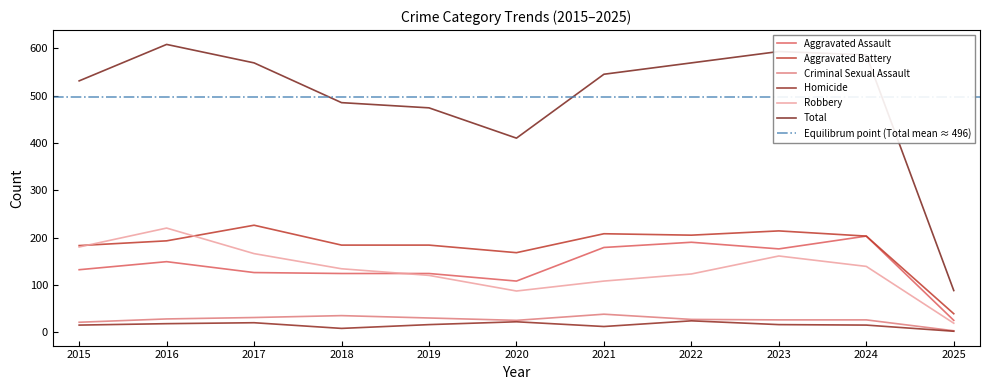

What is the value of the Criminal Sexual Assault point at the 3rd from the left?

31